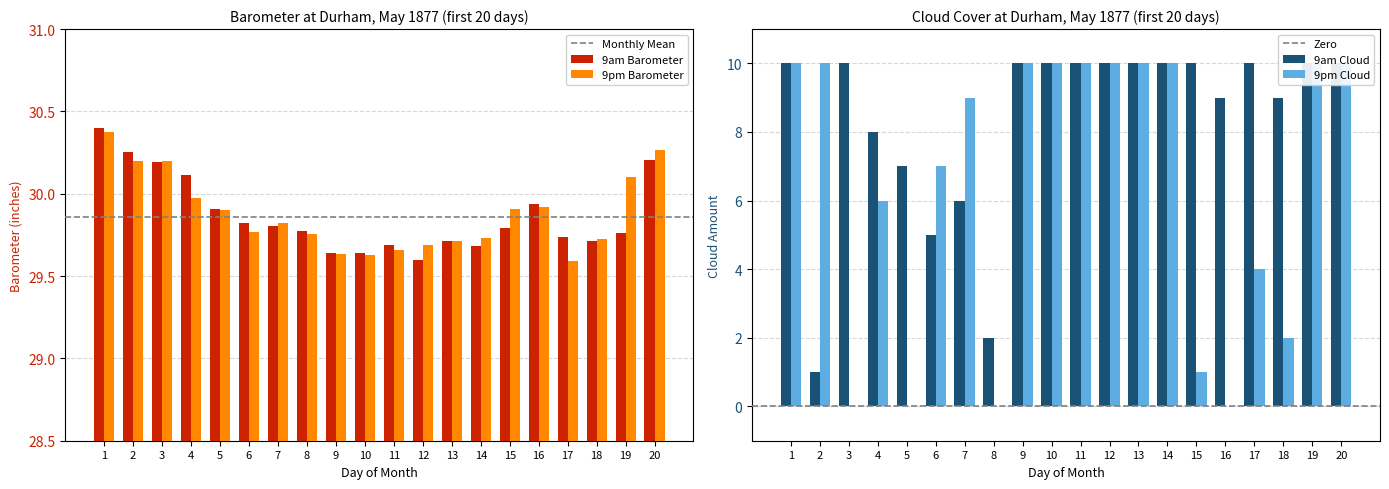

The 9am Barometer series shows 9.6 at 3. True or false?

False